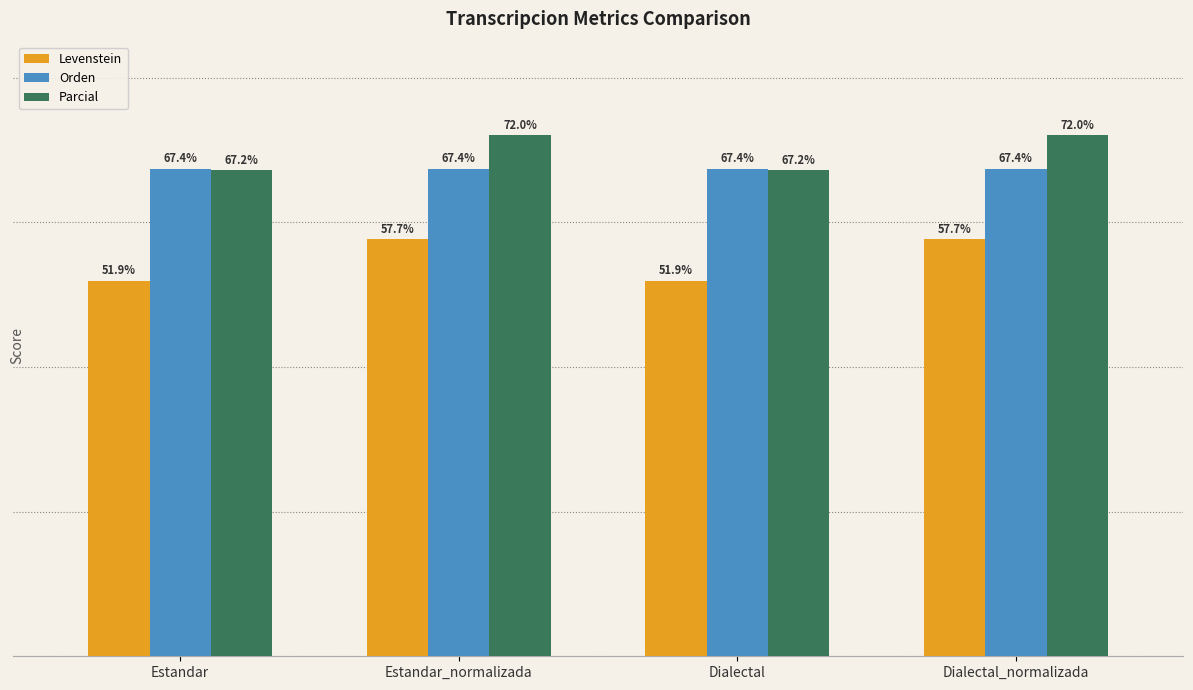

Is the value of Parcial at Dialectal_normalizada greater than the value of Orden at Estandar_normalizada?

Yes